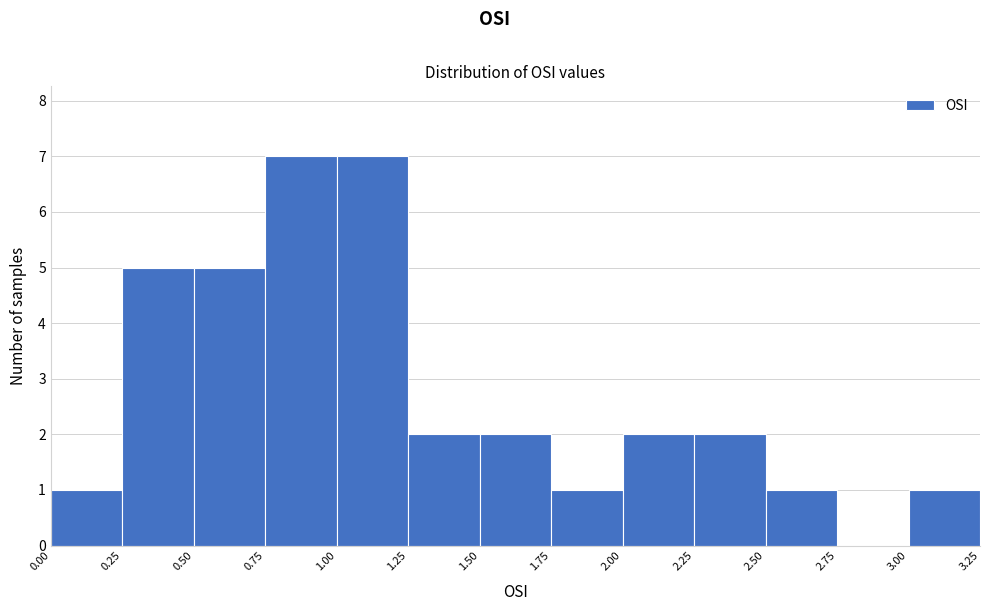

How tall is the bar that spans 0.00 to 0.25 on the x-axis? The values are not printed on the chart, so give them approximately, as read against the axis.

1